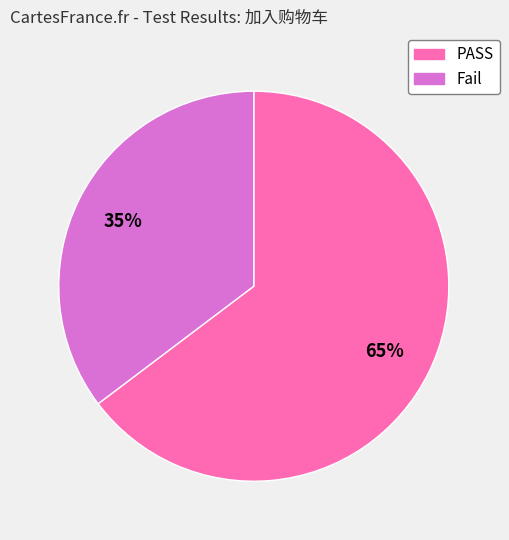

Between Fail and PASS, which is larger?

PASS